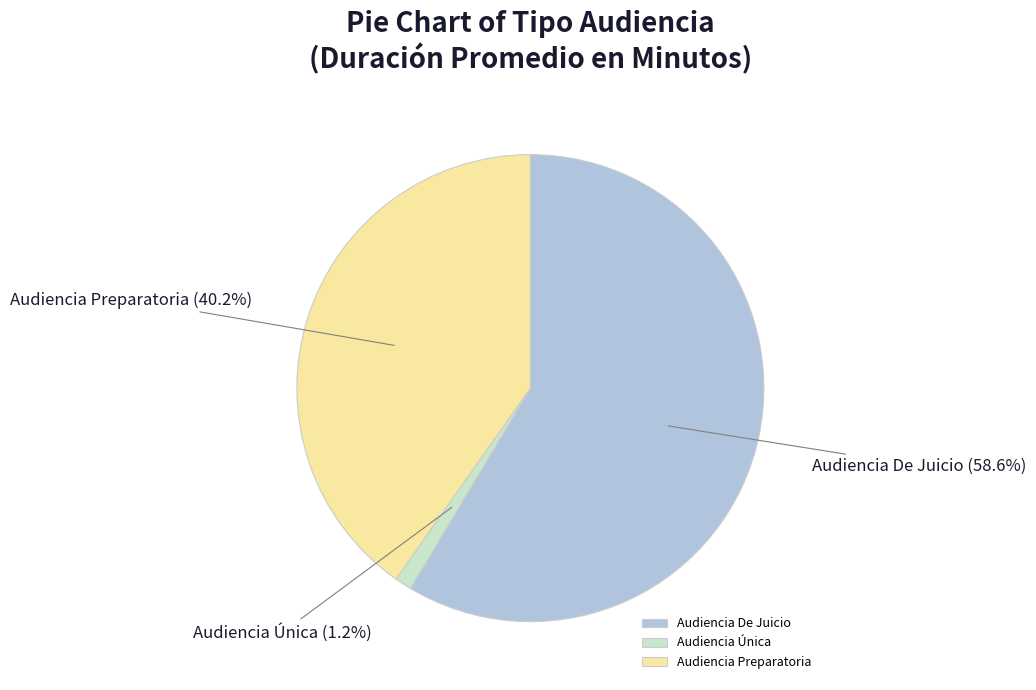

True or false: Audiencia Única accounts for 1% of the total.

True